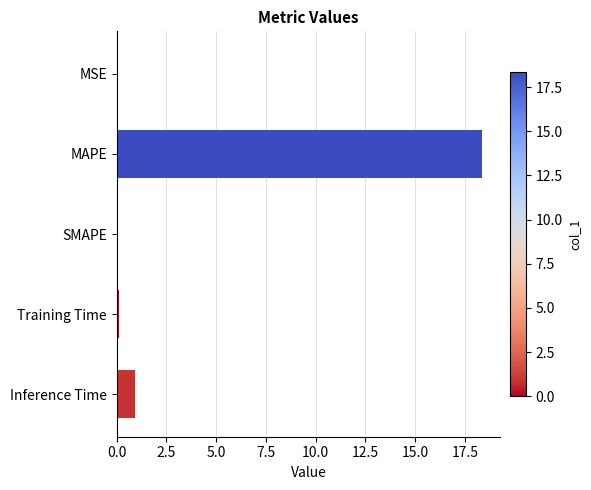

What is the maximum value shown in the chart?

18.4